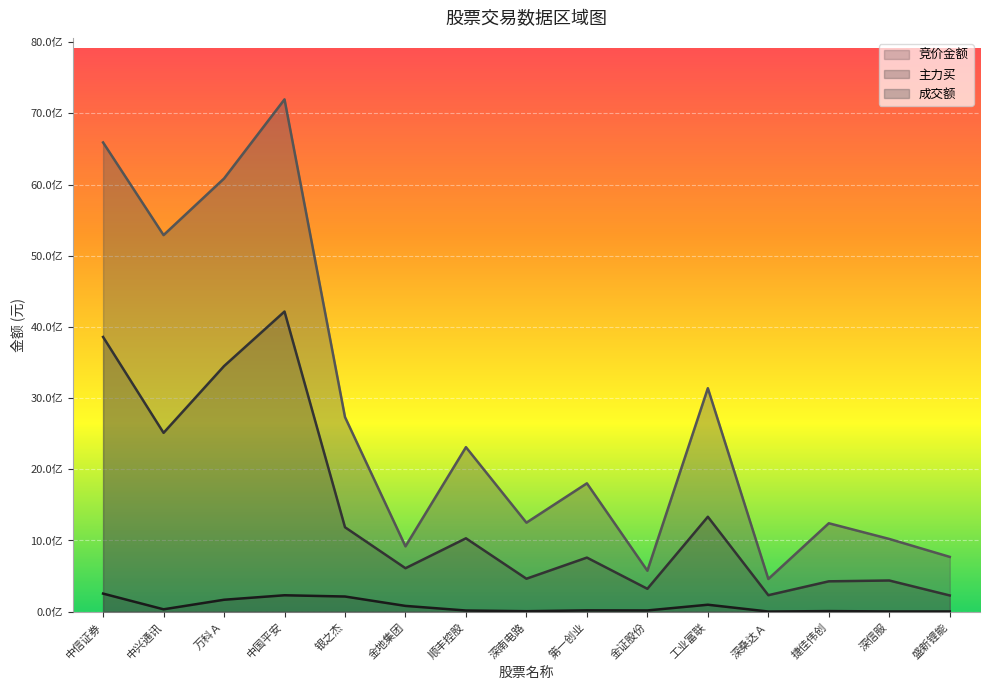

In 主力买, how many points are lower than both neighbors (excluding endpoints)?

5